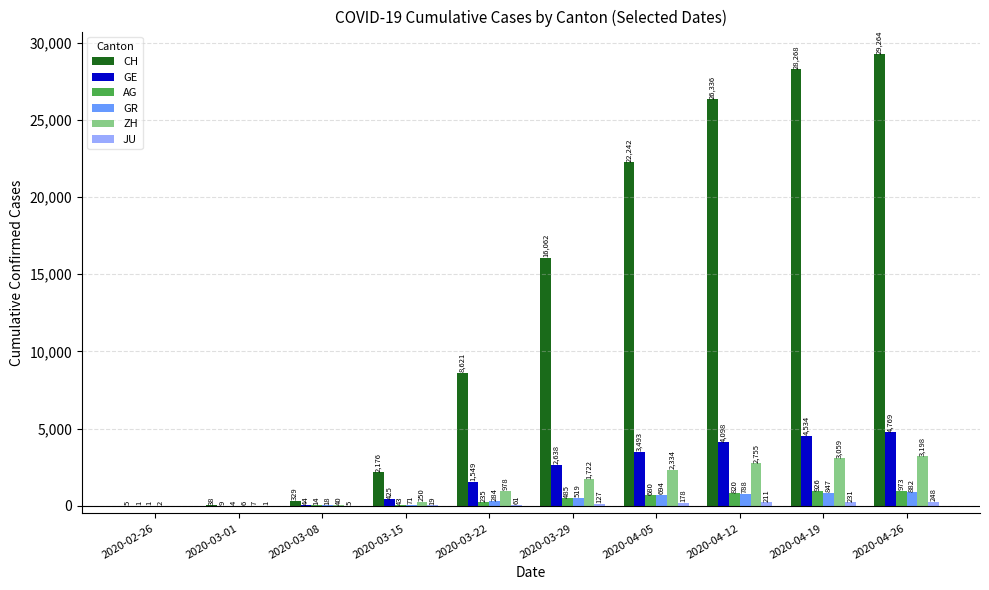

True or false: AG has a value of 43 at 2020-03-15.

True